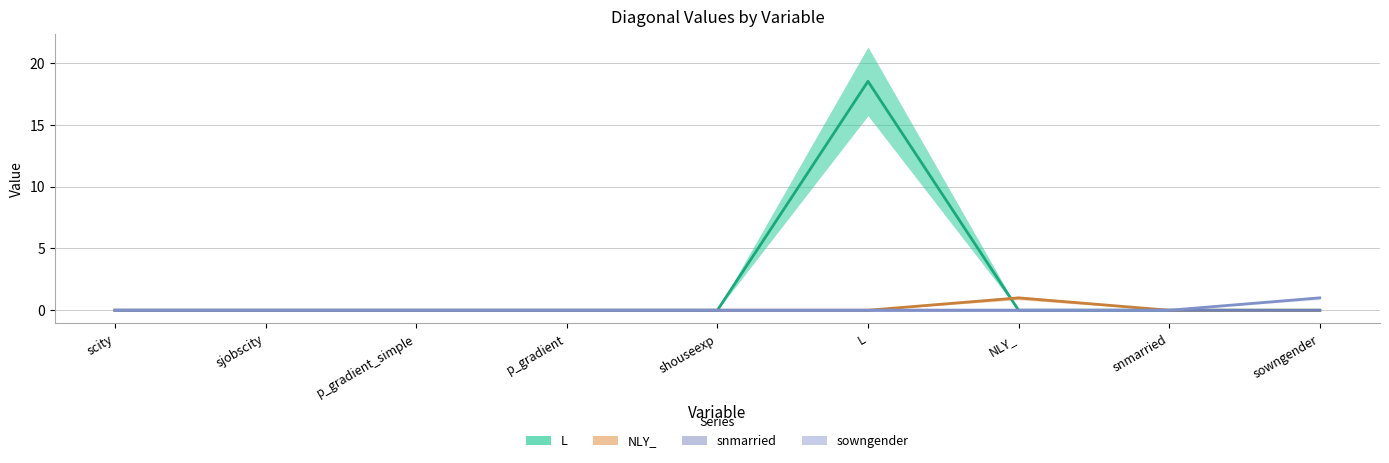

Which category has the lowest value in the NLY_ series?

scity